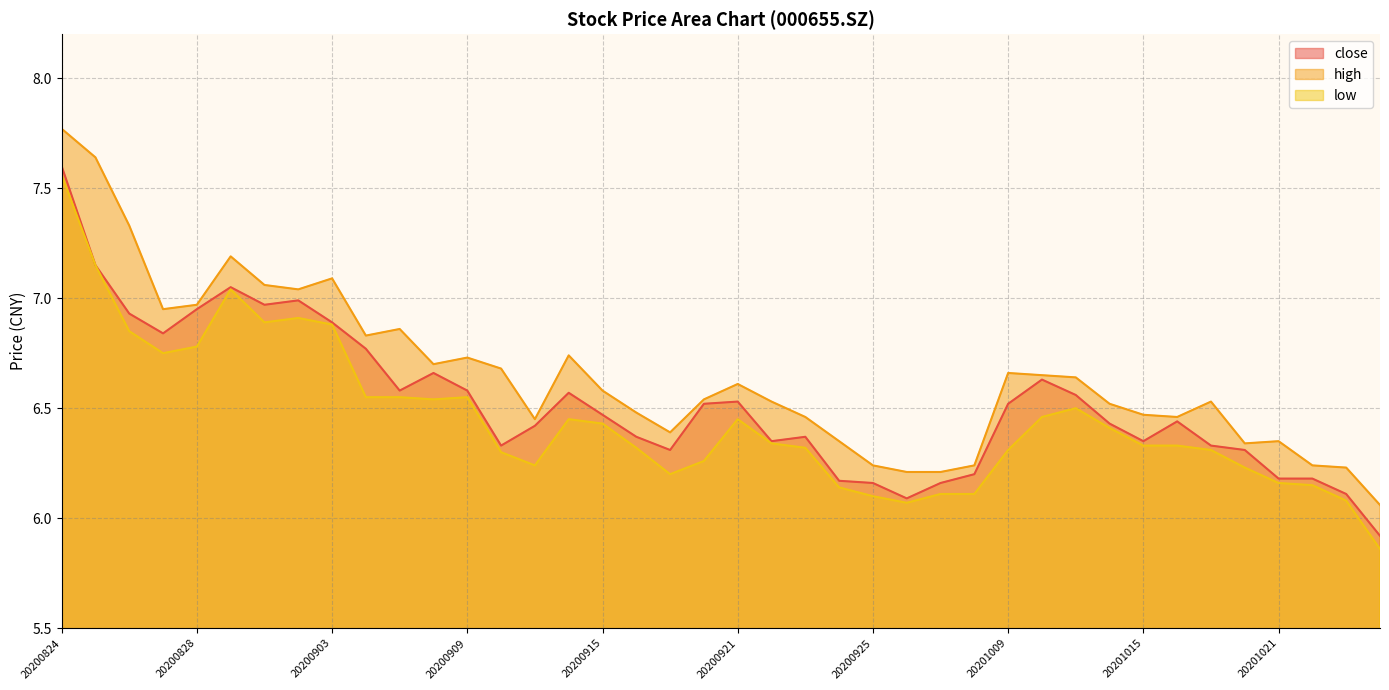

Rank the categories by high value from lowest to highest.

20201026, 20200928, 20200929, 20201023, 20200925, 20200930, 20201022, 20201020, 20200924, 20201021, 20200917, 20200911, 20200923, 20201016, 20201015, 20200916, 20201014, 20200922, 20201019, 20200918, 20200915, 20200921, 20201013, 20201012, 20201009, 20200910, 20200908, 20200909, 20200914, 20200904, 20200907, 20200827, 20200828, 20200902, 20200901, 20200903, 20200831, 20200826, 20200825, 20200824